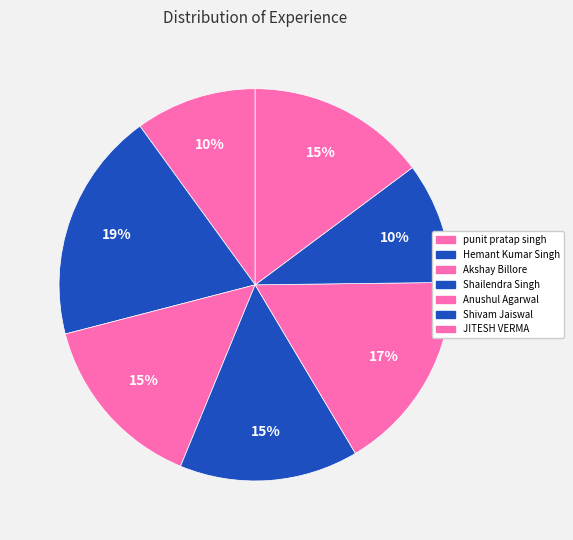

How many slices are in this pie chart?

7